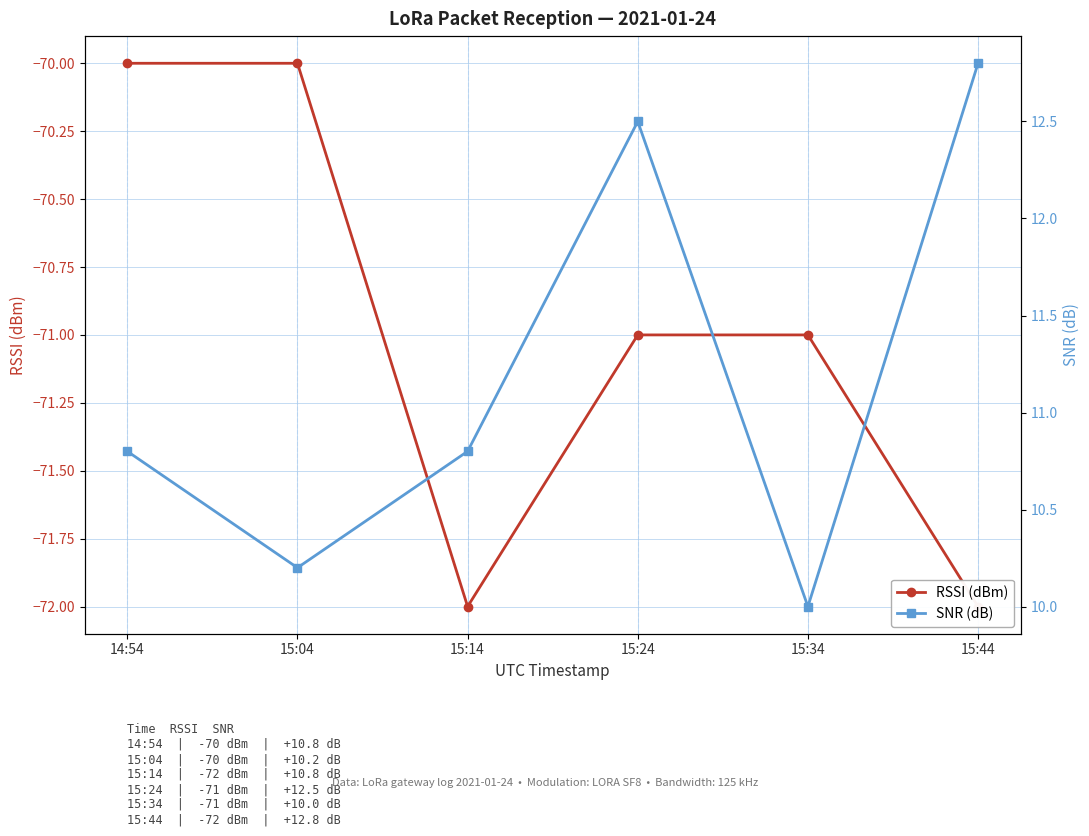

What is the label of the 1st point from the left?

14:54